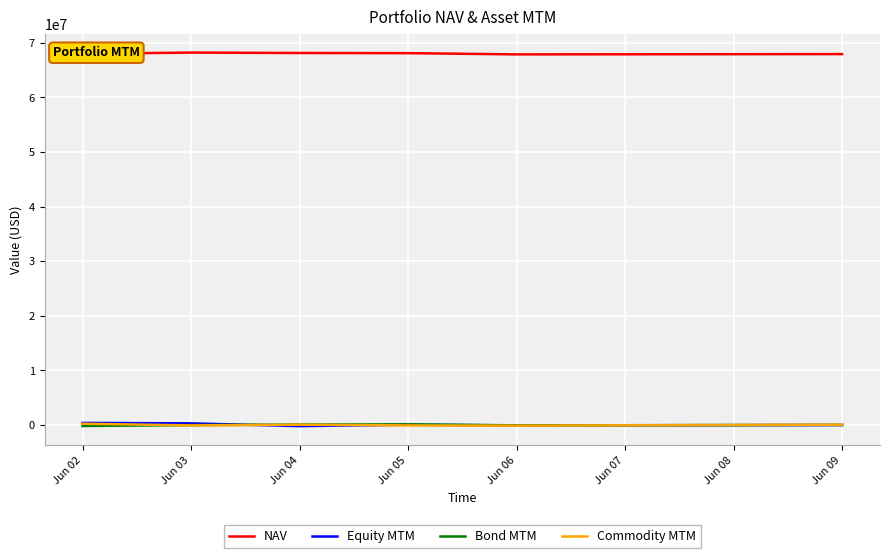

True or false: Commodity MTM and NAV cross at least once.

False